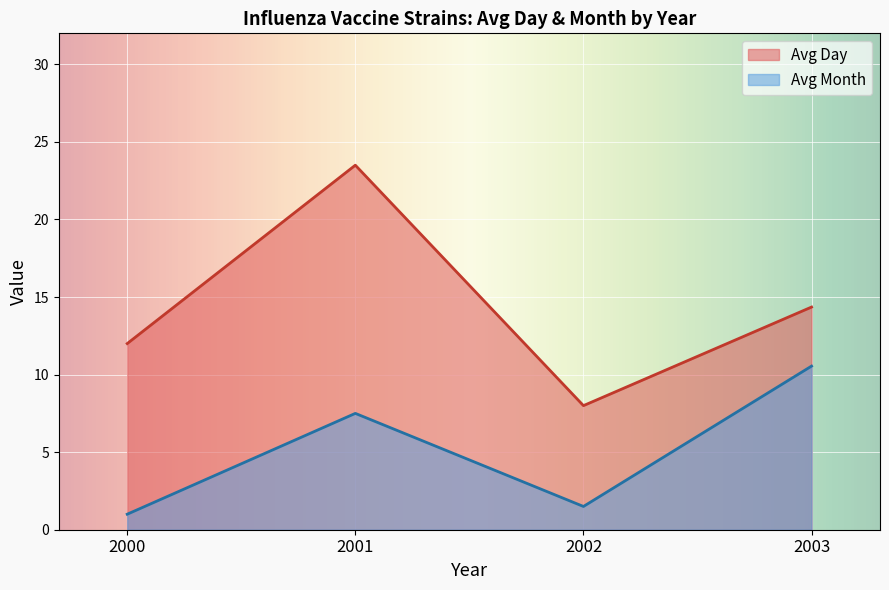

Which series has the widest spread of values?

Avg Day